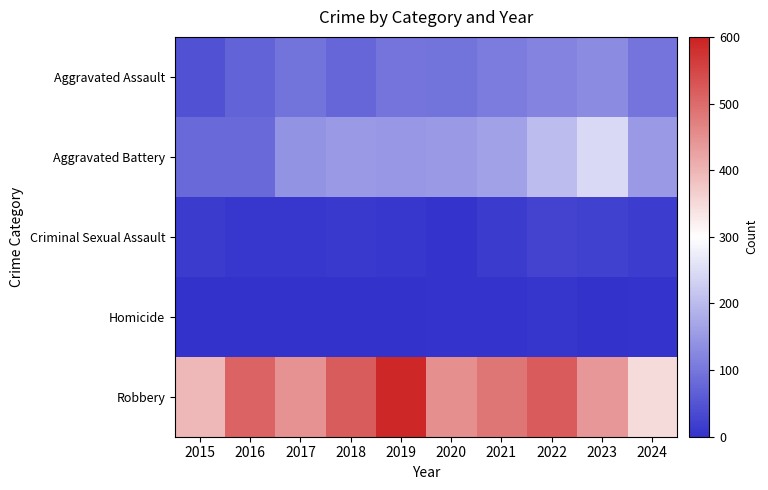

Reading right to left, what are all the values shown in this chart?

Aggravated Assault: 2024=97	2023=130	2022=121	2021=110	2020=94	2019=98	2018=77	2017=95	2016=71	2015=46
Aggravated Battery: 2024=150	2023=244	2022=202	2021=163	2020=150	2019=148	2018=152	2017=142	2016=82	2015=82
Criminal Sexual Assault: 2024=16	2023=22	2022=24	2021=14	2020=3	2019=8	2018=11	2017=8	2016=8	2015=12
Homicide: 2024=3	2023=2	2022=5	2021=4	2020=3	2019=2	2018=1	2017=1	2016=1	2015=0
Robbery: 2024=349	2023=440	2022=521	2021=484	2020=450	2019=591	2018=520	2017=446	2016=510	2015=395